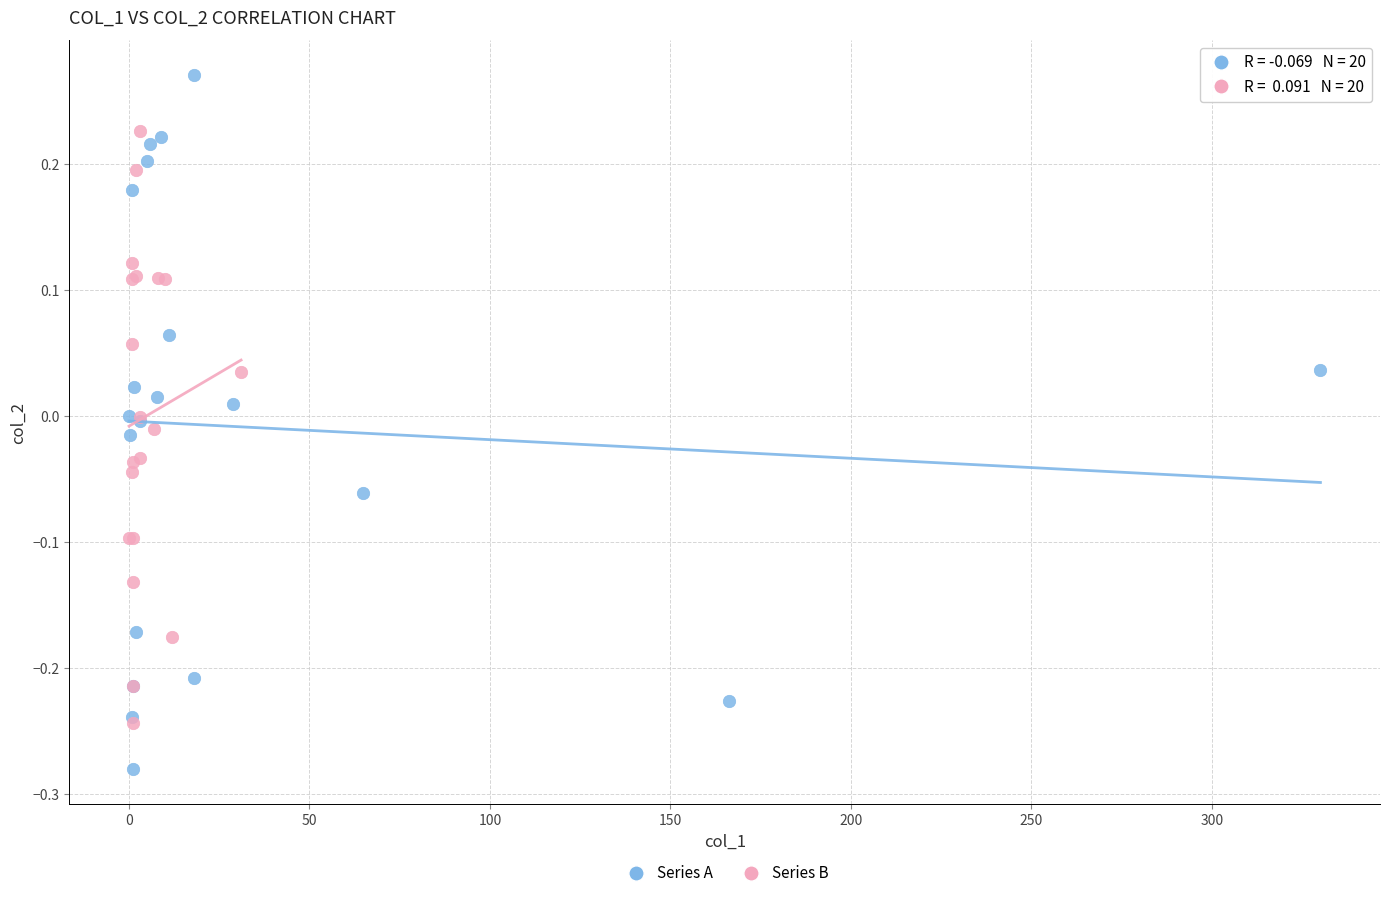

Which series contains the lowest Y value?

Series A